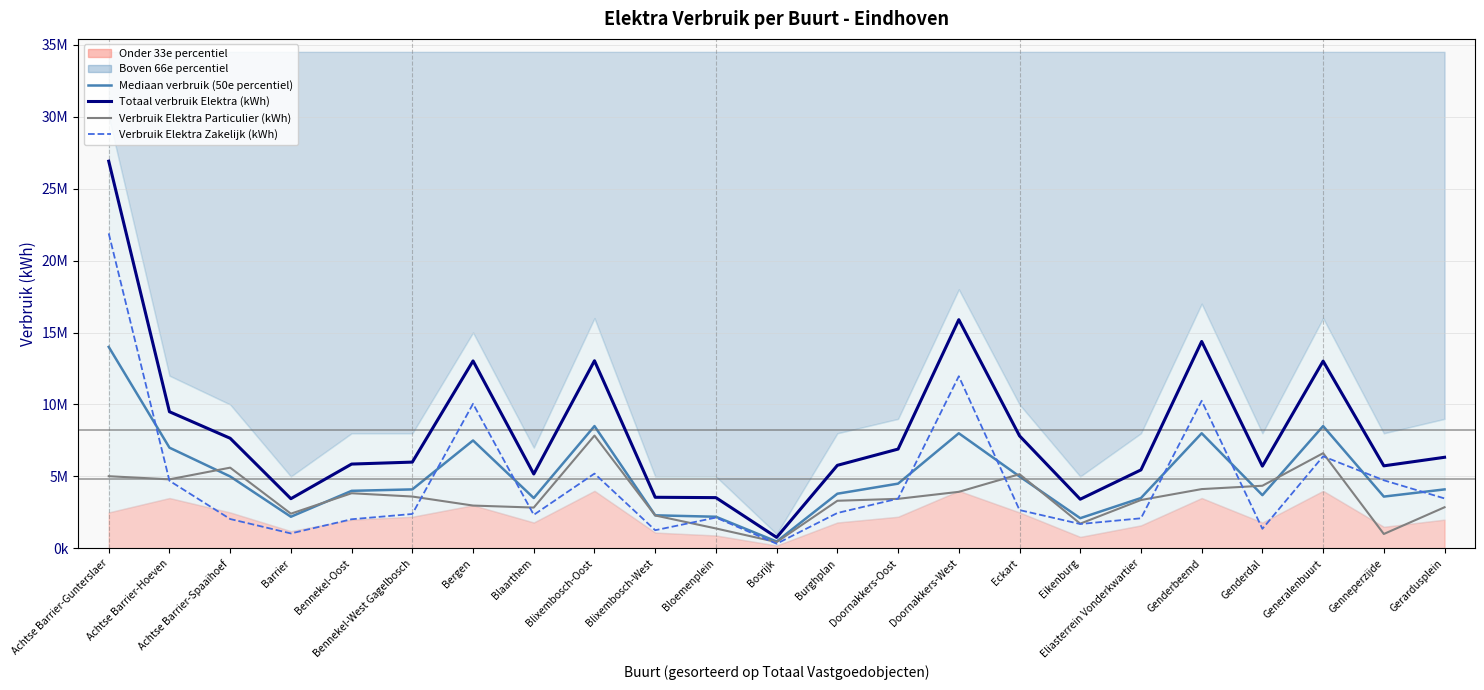

At how many categories does at least one series exceed 23152679?

1